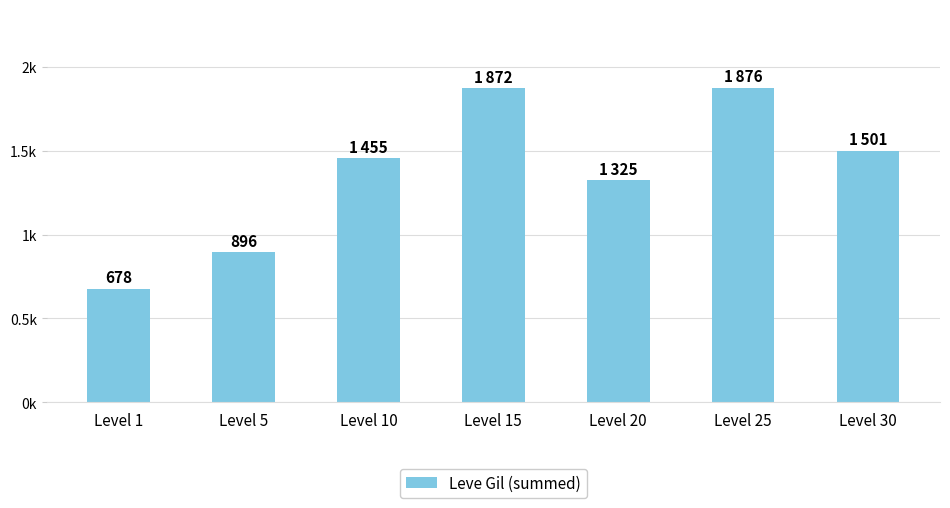

What is the value of the 3rd bar from the left?

1455